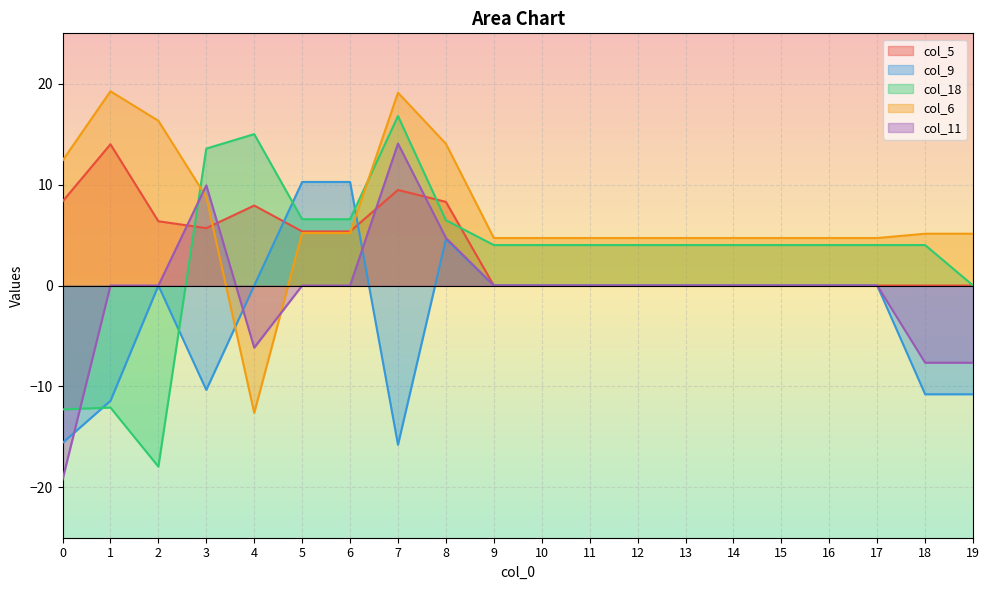

Where is the first local maximum for col_18?

1